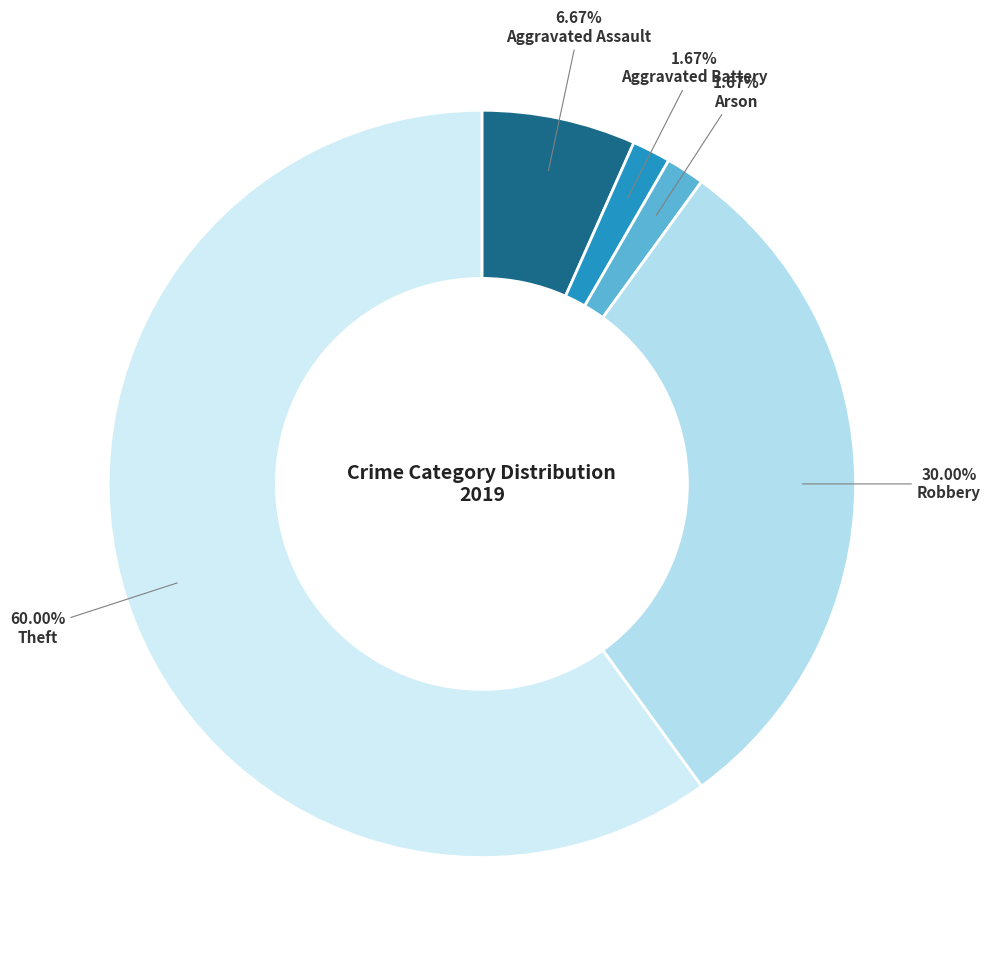

How many segments does this pie chart have?

5